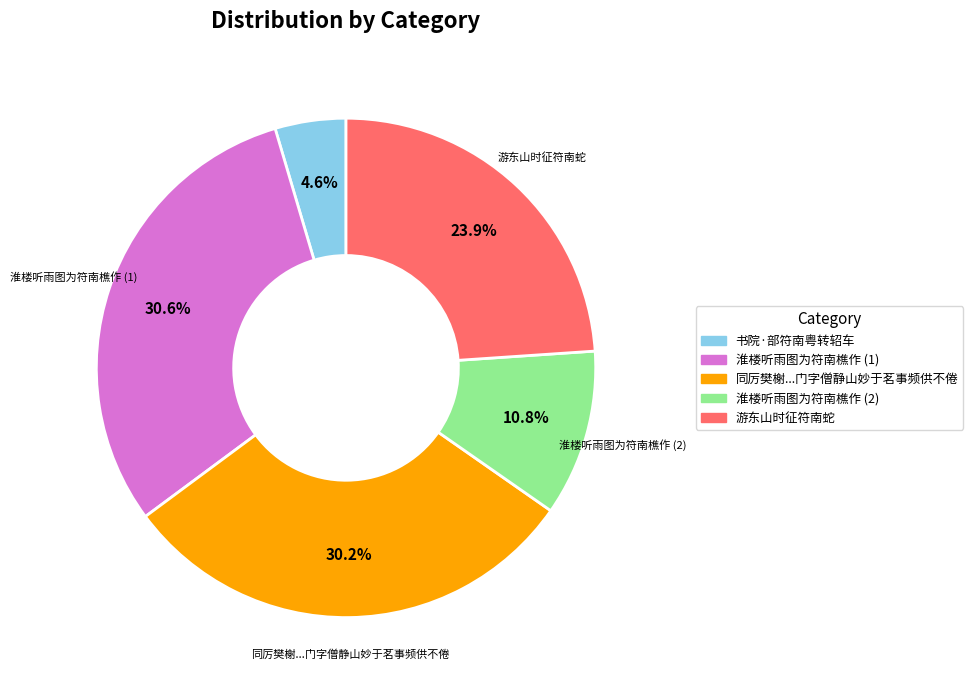

Is there any slice that represents more than half of the pie?

No